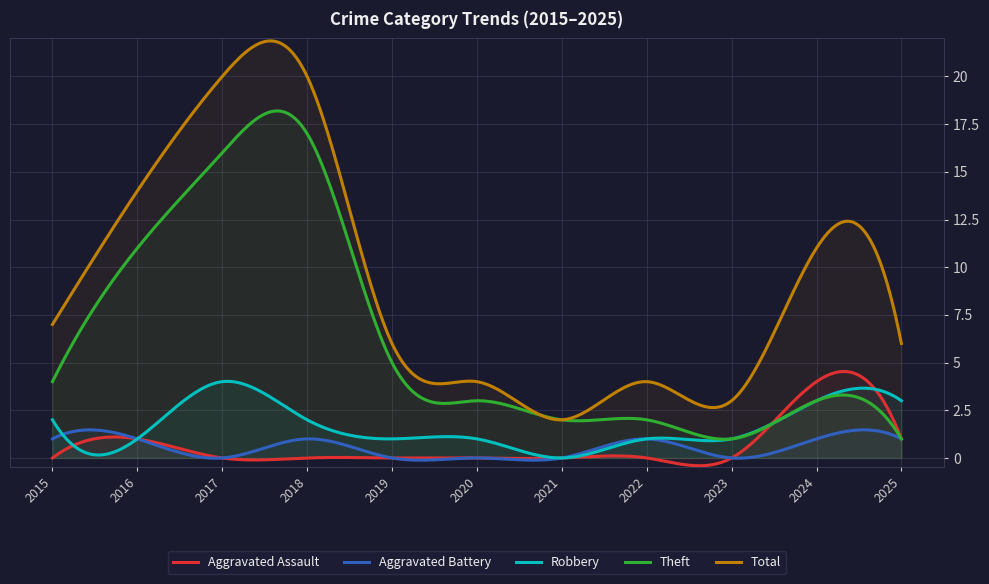

How many values in the Theft series exceed 3?

5